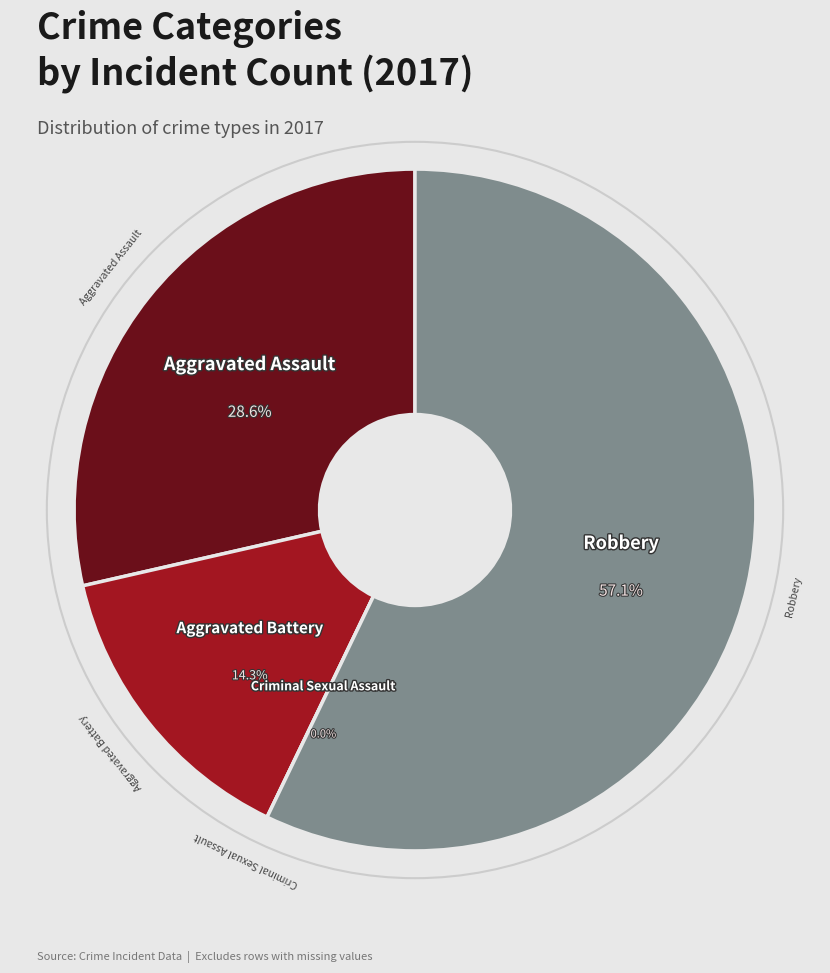

To the nearest percent, what is the average slice percentage?

25%